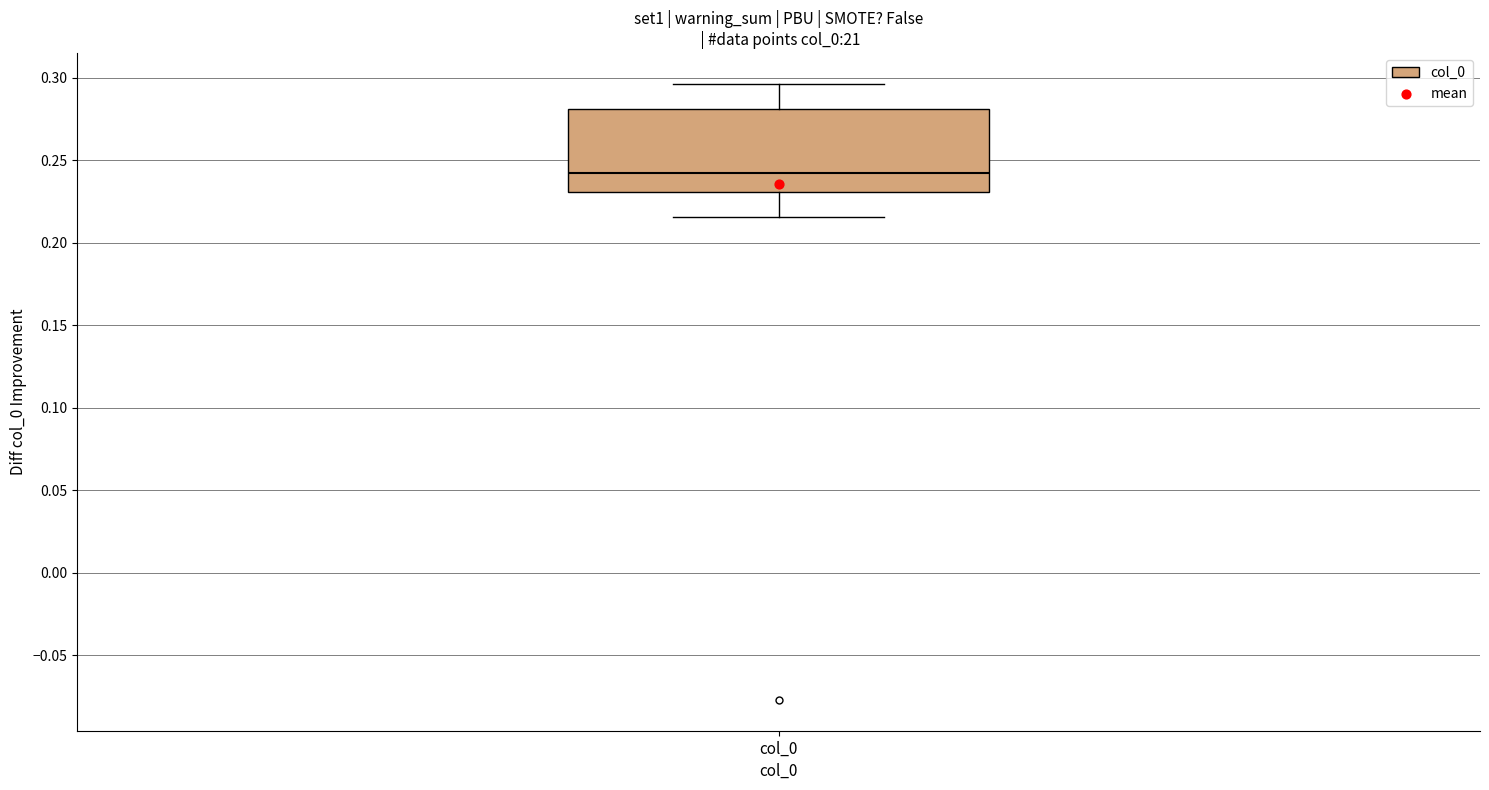

Where does the upper whisker of the box for col_0 end on the y-axis? The values are not printed on the chart, so give them approximately, as read against the axis.

0.295